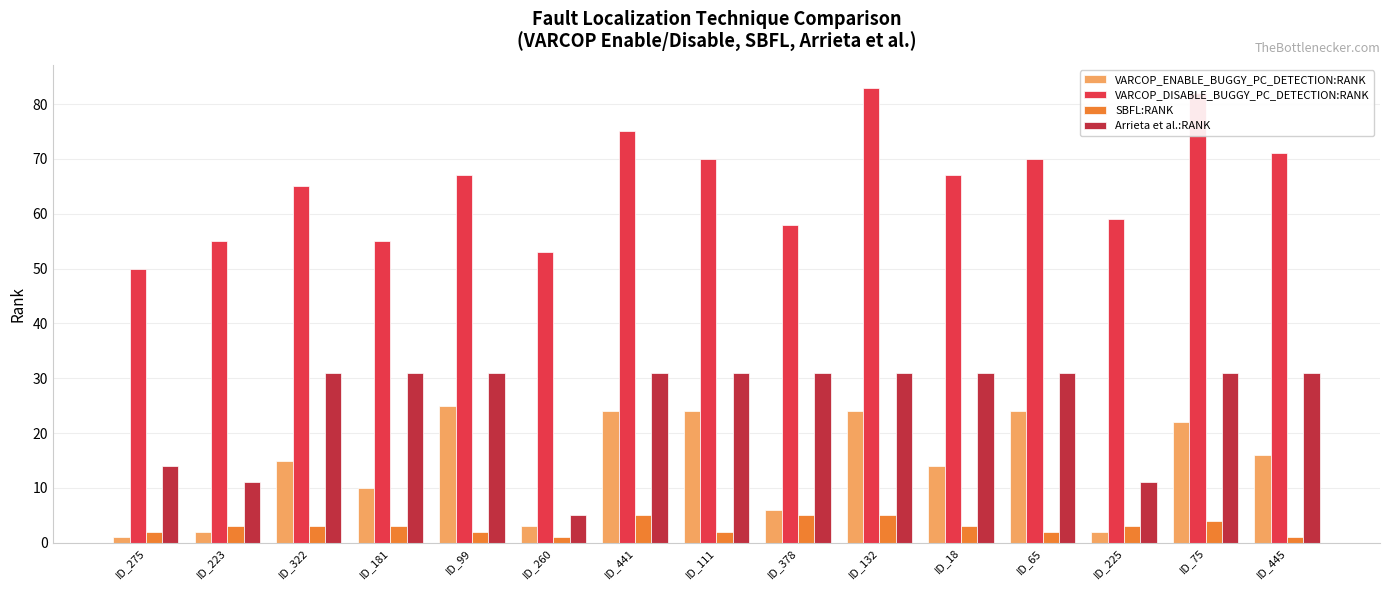

At how many categories does at least one series exceed 32?

15